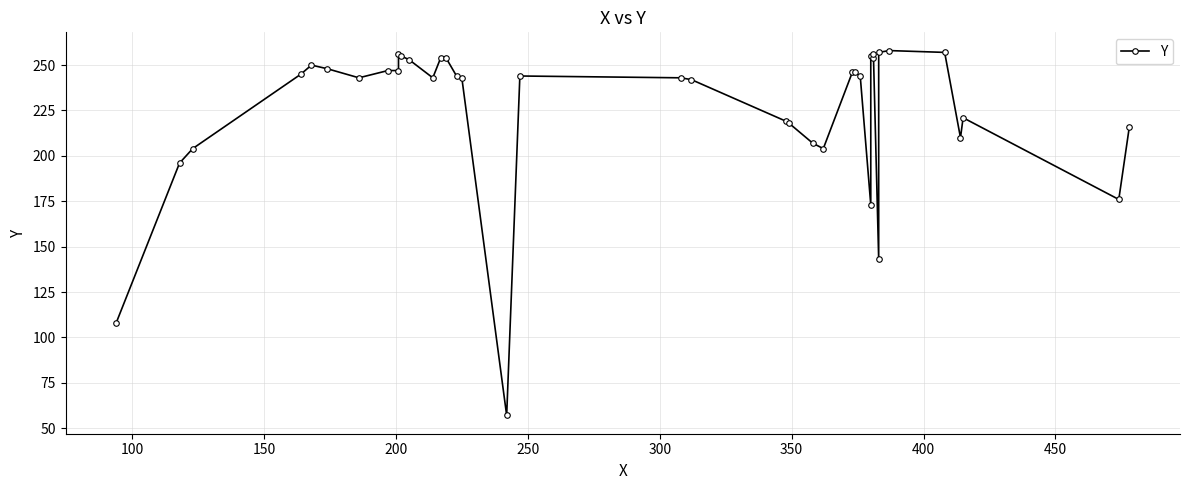

How many lines are shown in the chart?

1